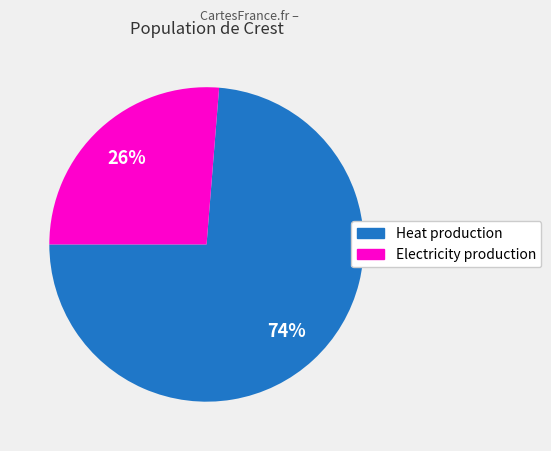

Which has a higher value, Heat production or Electricity production?

Heat production